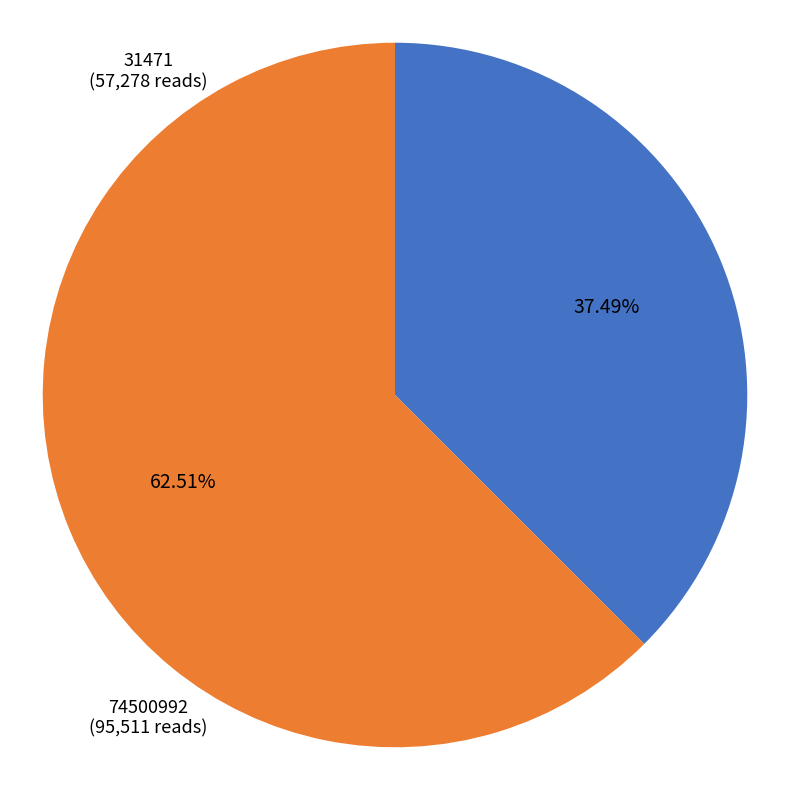

To the nearest percent, what is the average slice percentage?

50%